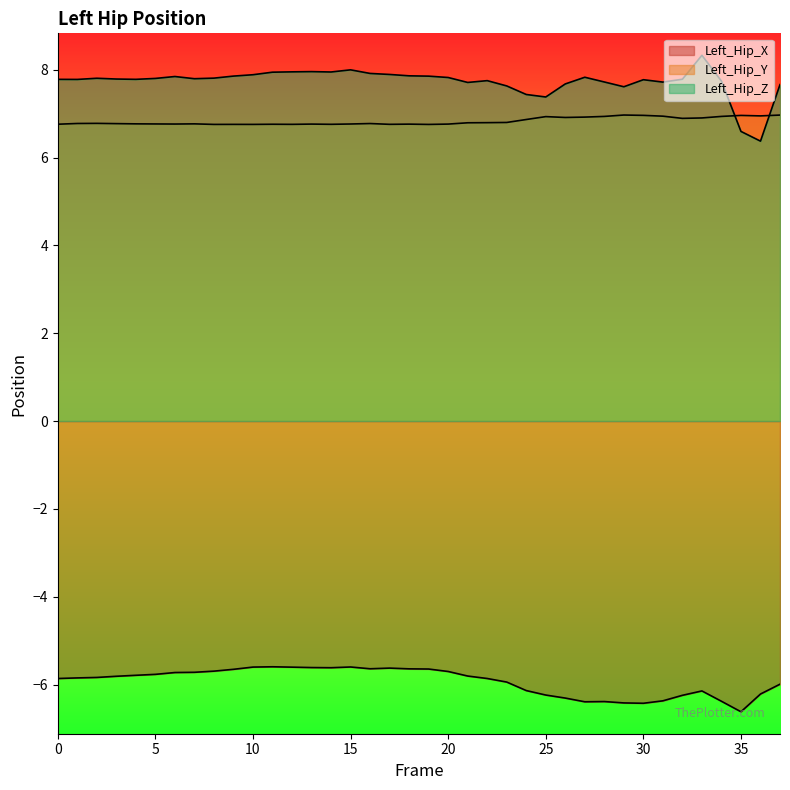

What is the value of the Left_Hip_Z point at the 26th from the left?

7.4